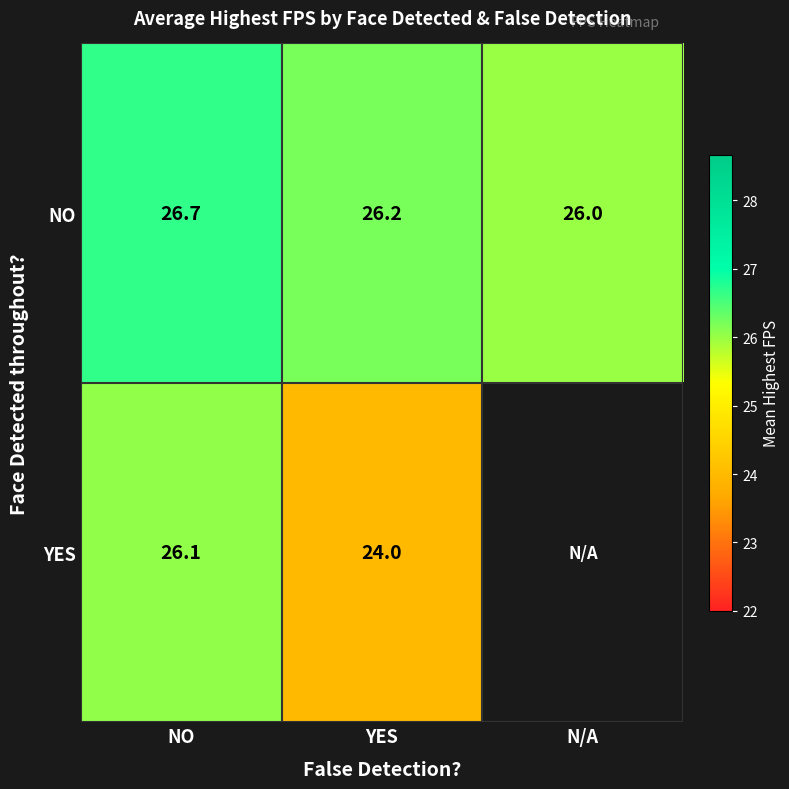

At how many categories does at least one series exceed 25?

3